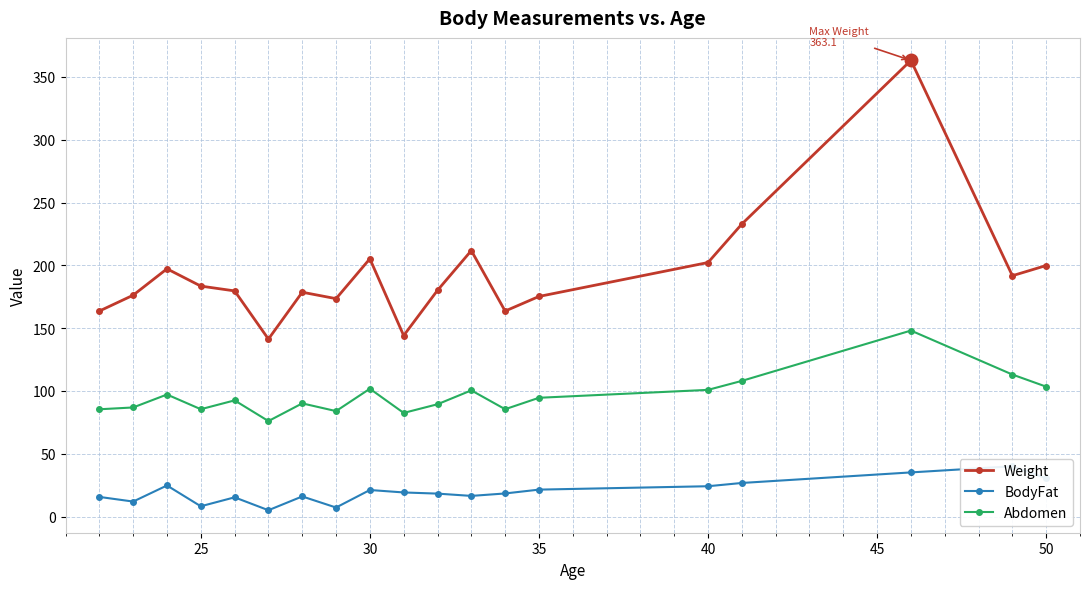

Reading right to left, transcribe all the data shown in this chart.

Weight: 199.9	191.8	363.1	232.9	202.2	175.2	163.6	211.8	180.1	144.1	205.2	173.5	178.6	141.3	179.7	183.5	197.2	176.2	163.6
BodyFat: 30.5	40.1	35.2	26.8	24.2	21.5	18.4	16.5	18.3	19.2	21.2	7.2	16.1	5.1	15.4	8.2	24.8	12.0	15.7
Abdomen: 103.4	113.1	148.1	108.0	100.9	94.6	85.5	100.5	89.5	82.6	101.8	84.0	90.2	76.1	92.5	85.5	97.2	86.9	85.5